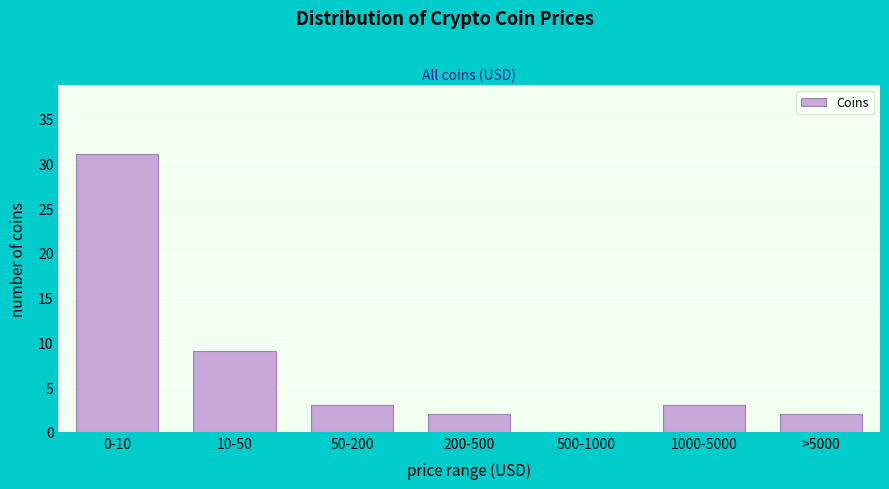

Reading left to right, list all the values displayed in this chart.

0-10=31	10-50=9	50-200=3	200-500=2	500-1000=0	1000-5000=3	>5000=2